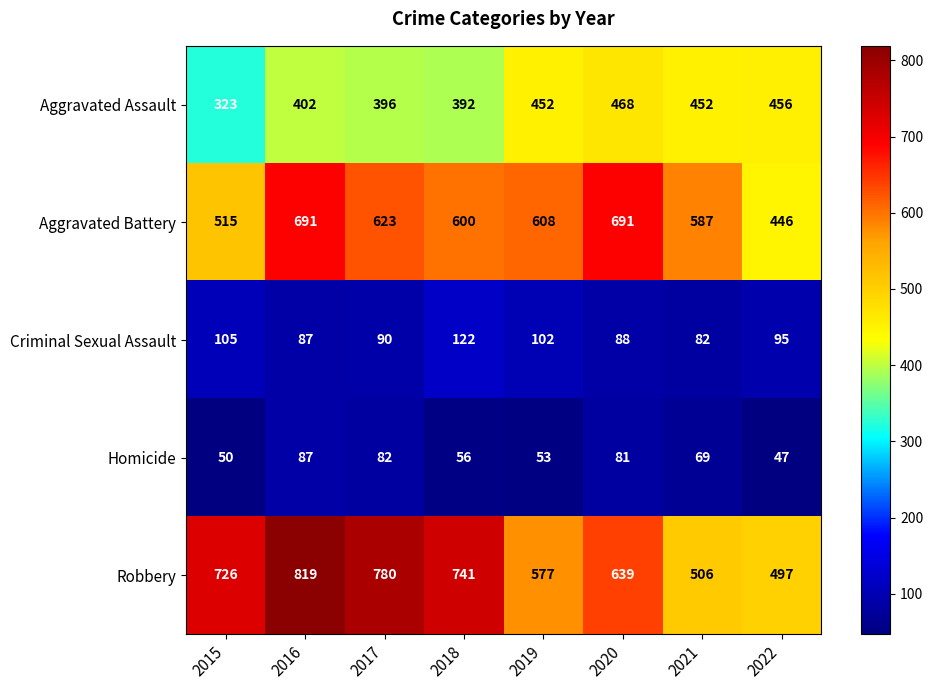

Which category has the highest value across all series?

2016